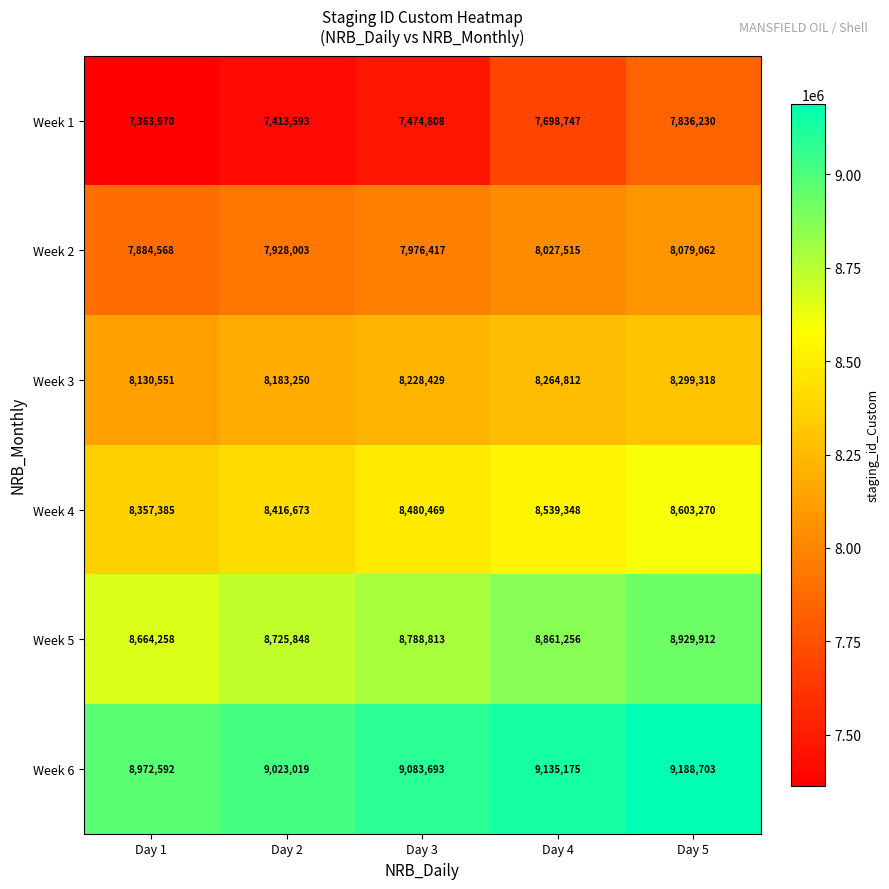

What is the spread (max minus min) of values at Day 4?

1436428